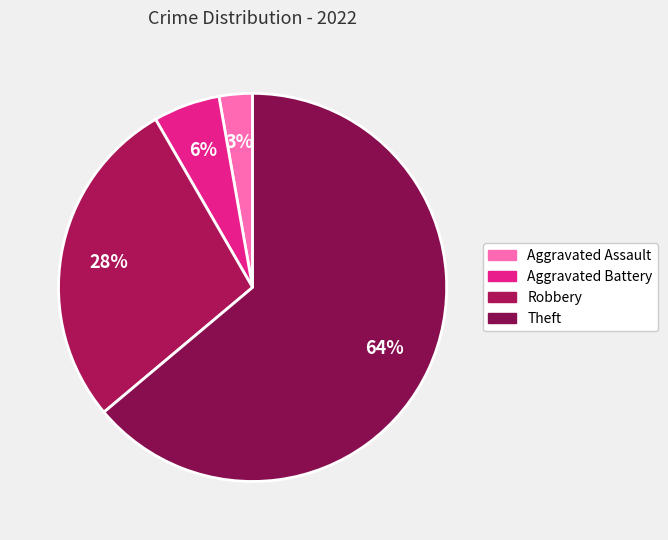

How many slices are in this pie chart?

4